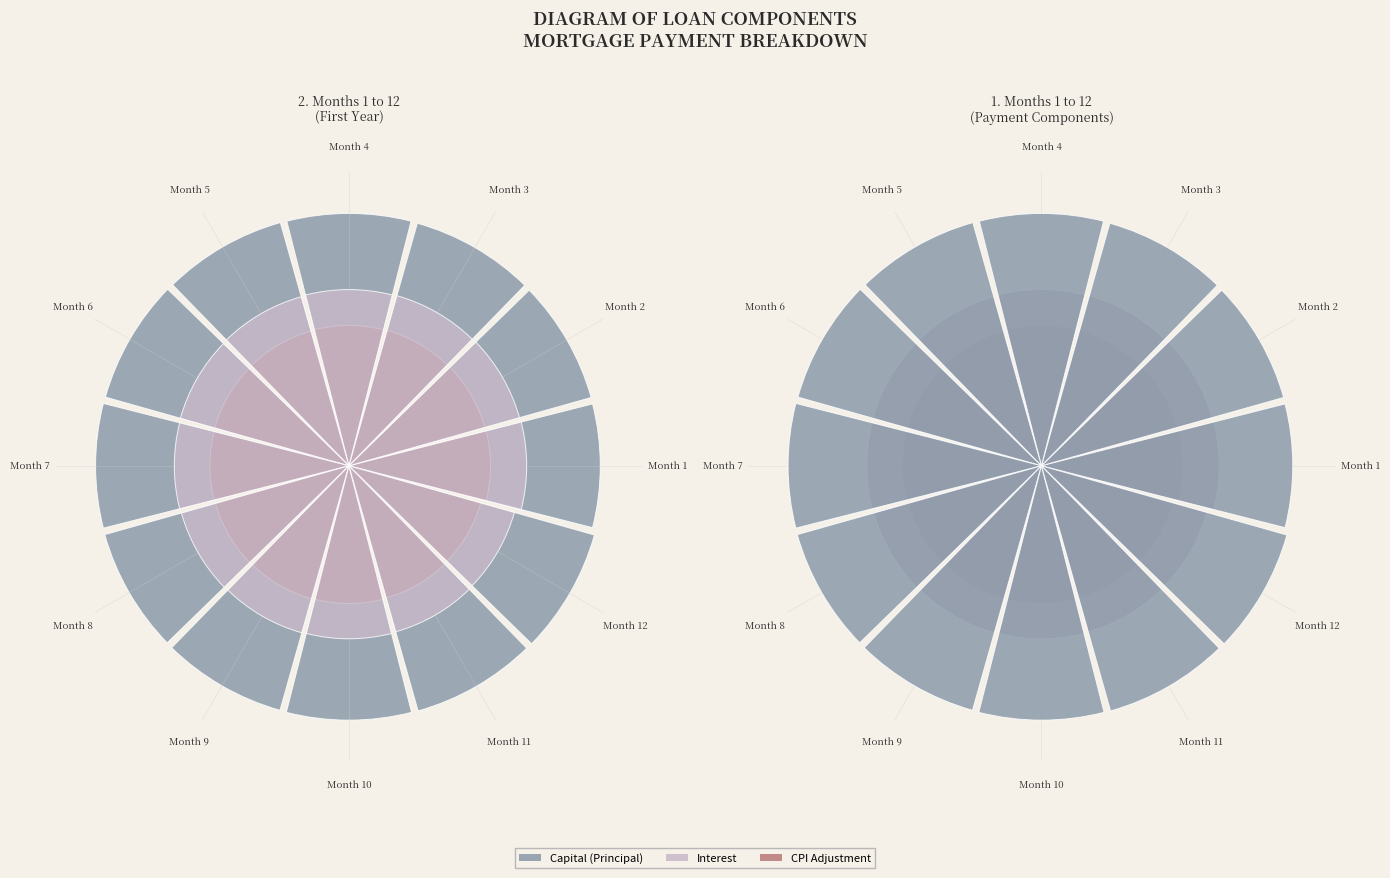

To the nearest percent, what percentage of the pie is Month 7?

8%